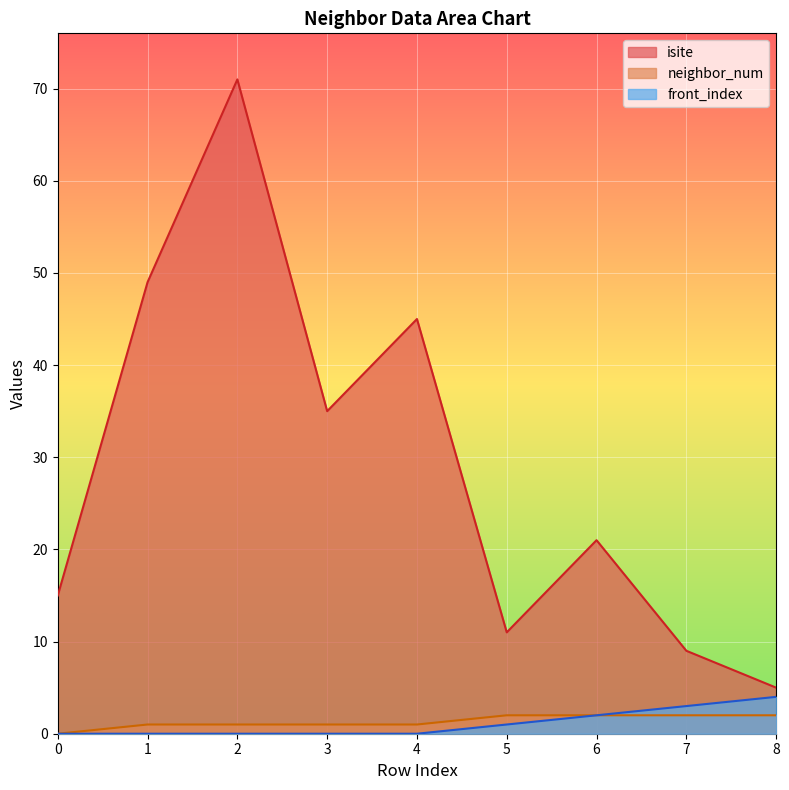

Rank the series by their maximum value, from highest to lowest.

isite, front_index, neighbor_num